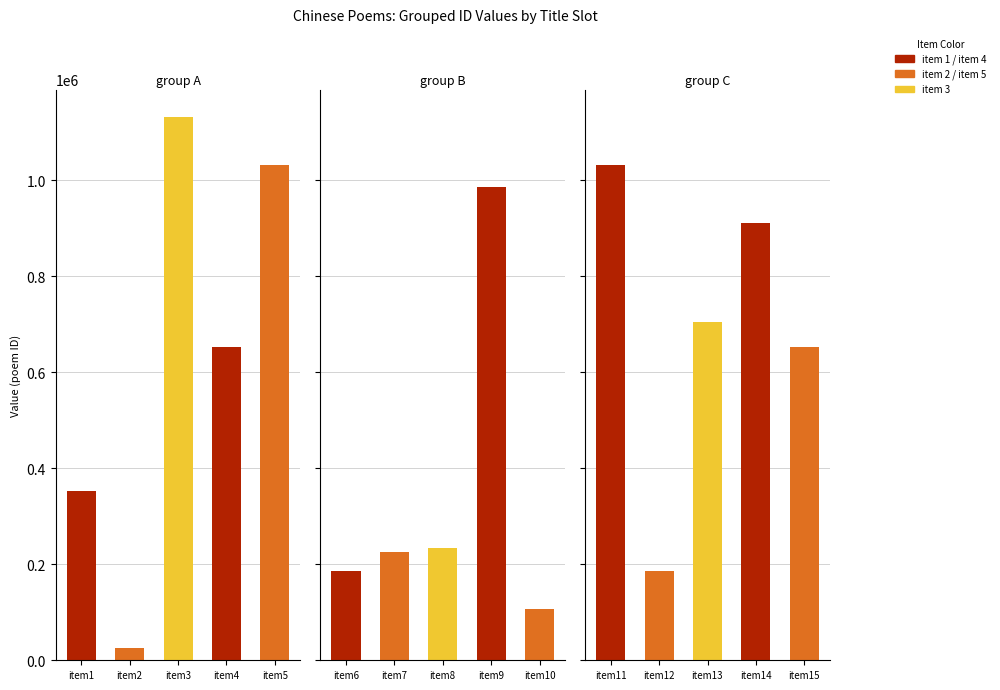

Reading left to right, list all the values displayed in this chart.

353341	24590	1131970	651979	1032299	186231	226303	234518	986543	105901	1032162	186099	704748	911448	651978